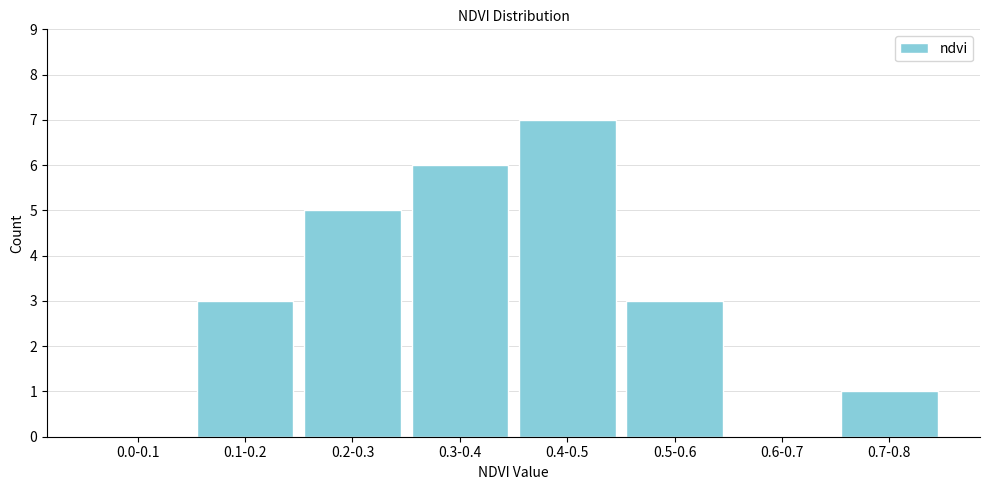

Reading right to left, extract all data points from this chart.

0.7-0.8=1	0.6-0.7=0	0.5-0.6=3	0.4-0.5=7	0.3-0.4=6	0.2-0.3=5	0.1-0.2=3	0.0-0.1=0